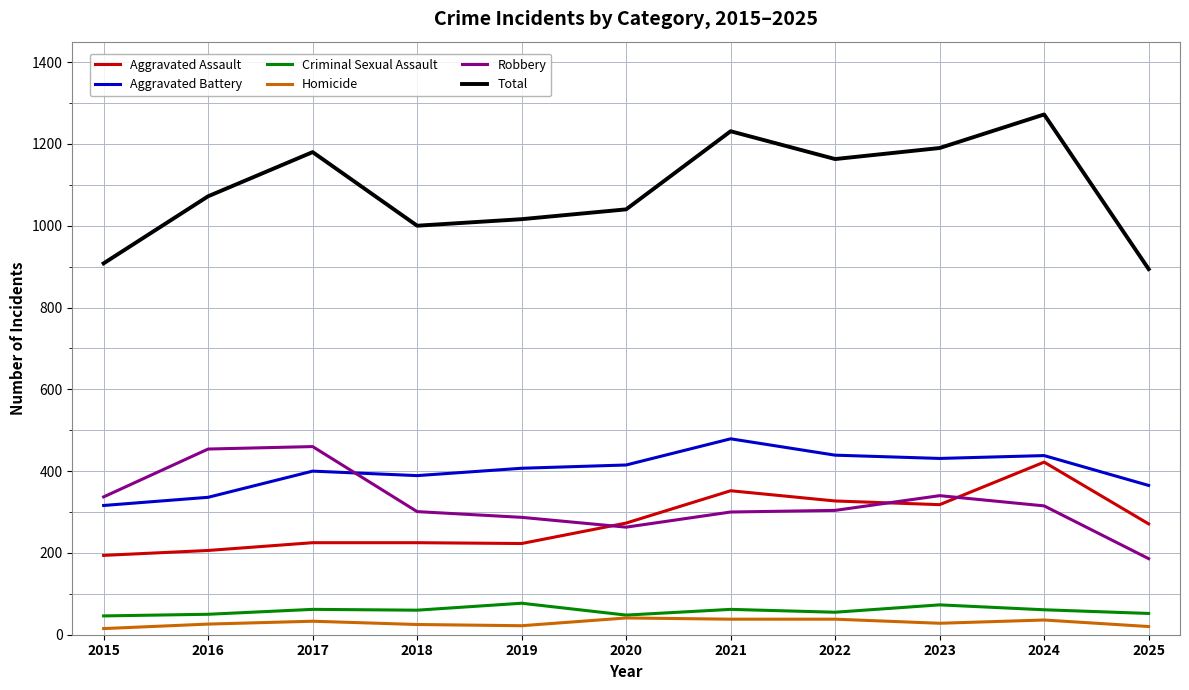

True or false: Homicide and Aggravated Battery cross at least once.

False